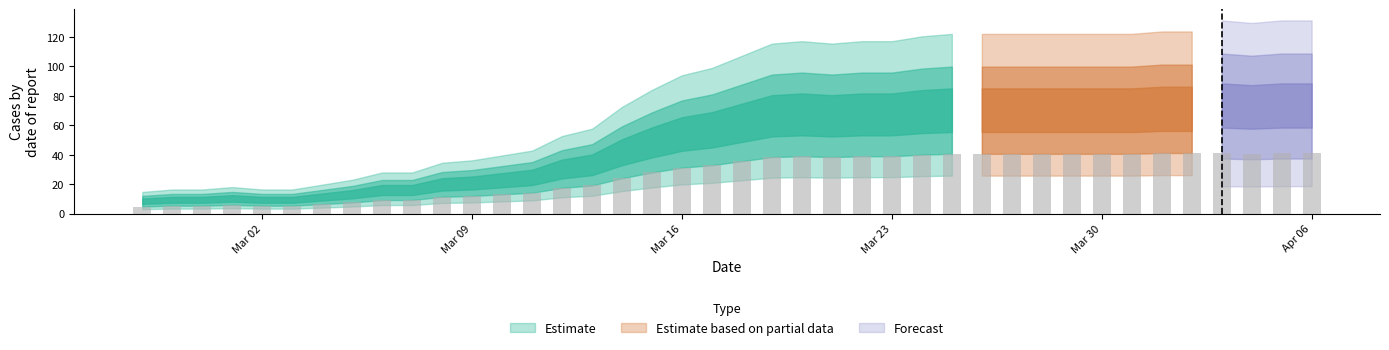

What position from the right is 2020-03-19?

19